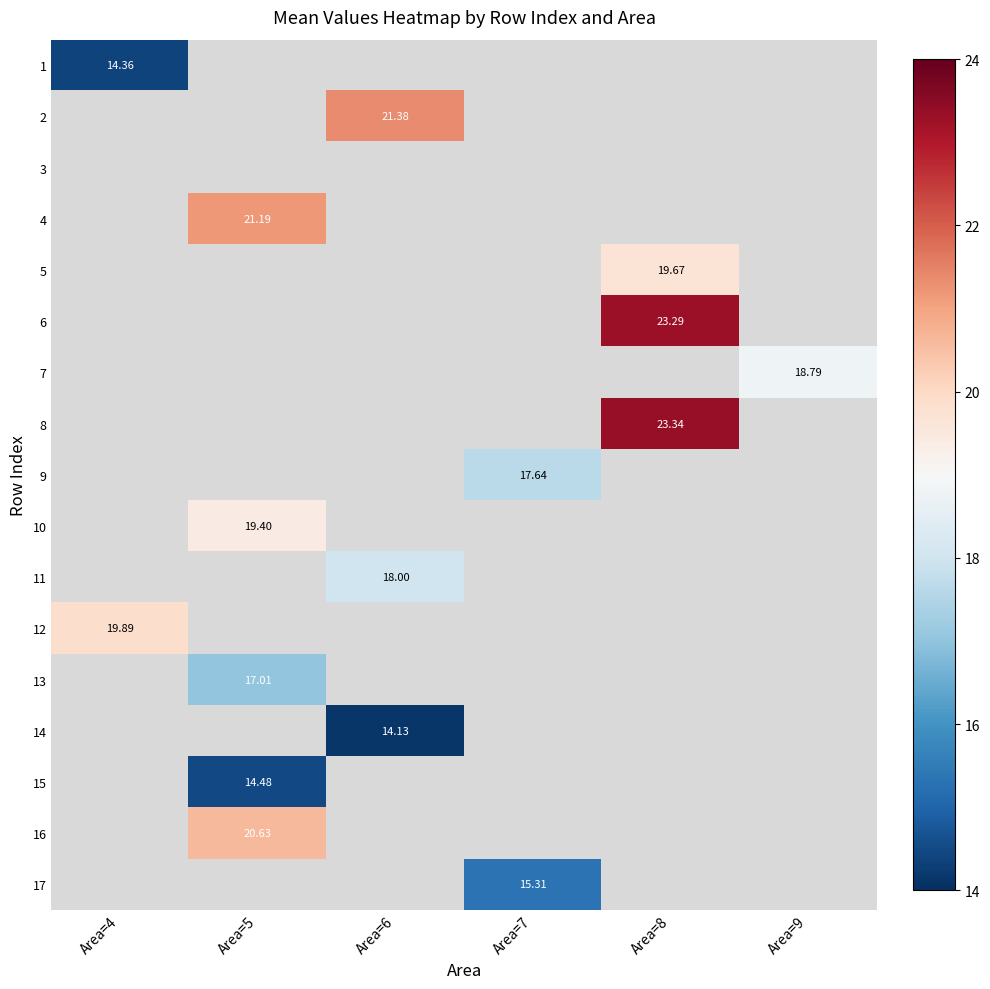

Is the value of 13 at Area=5 greater than the value of 14 at Area=4?

No